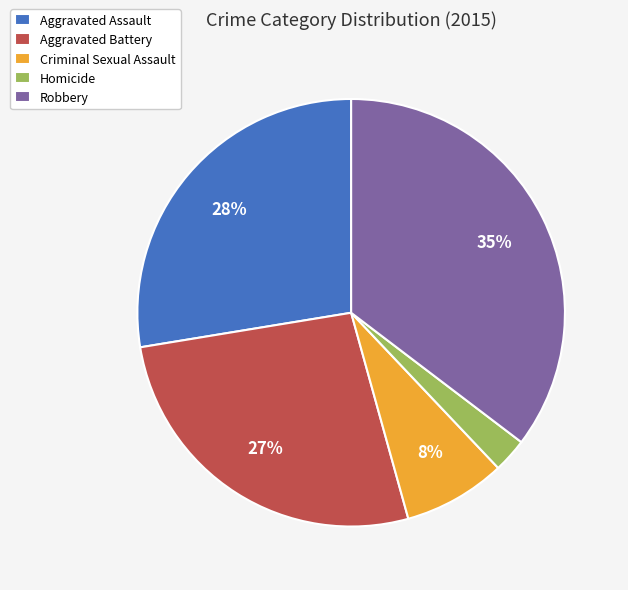

What is the ratio of the value at Aggravated Battery to the value at Criminal Sexual Assault?

3.4